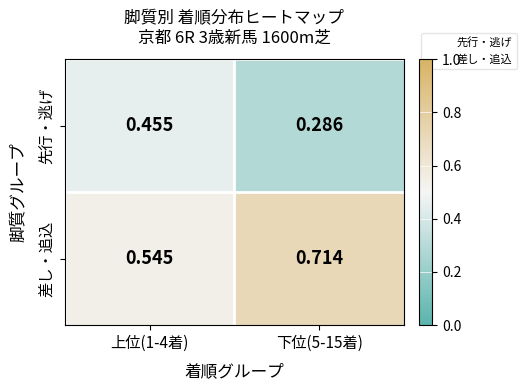

Which series has the largest total across all categories?

差し・追込